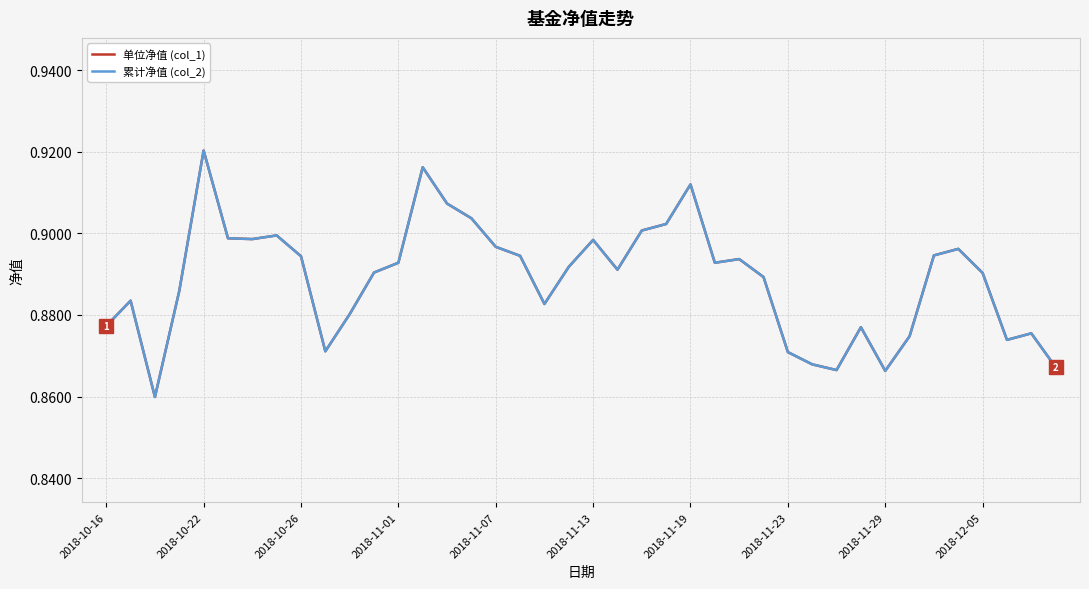

Does the chart have visible grid lines?

Yes